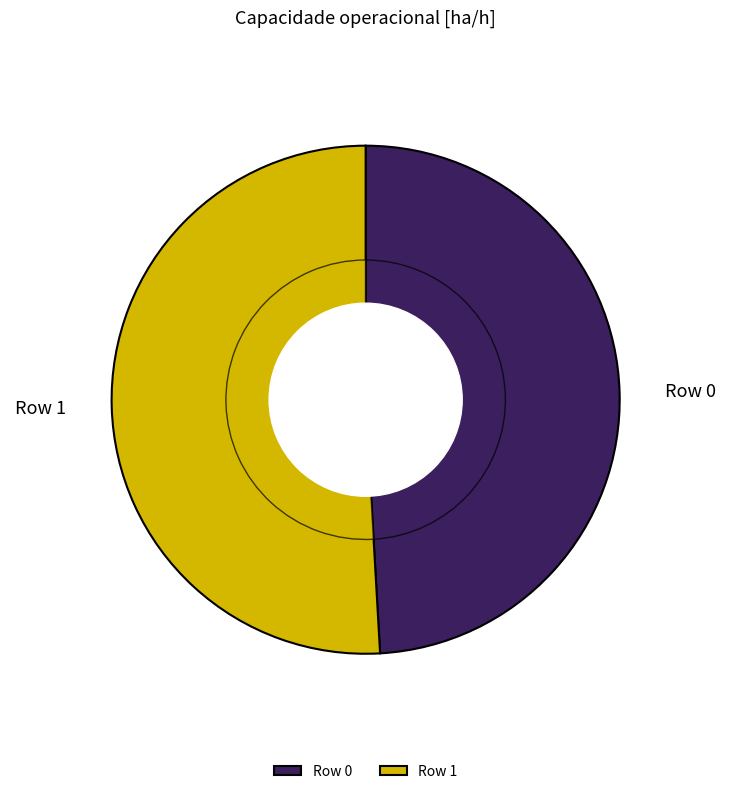

Is there a majority slice in this chart?

Yes